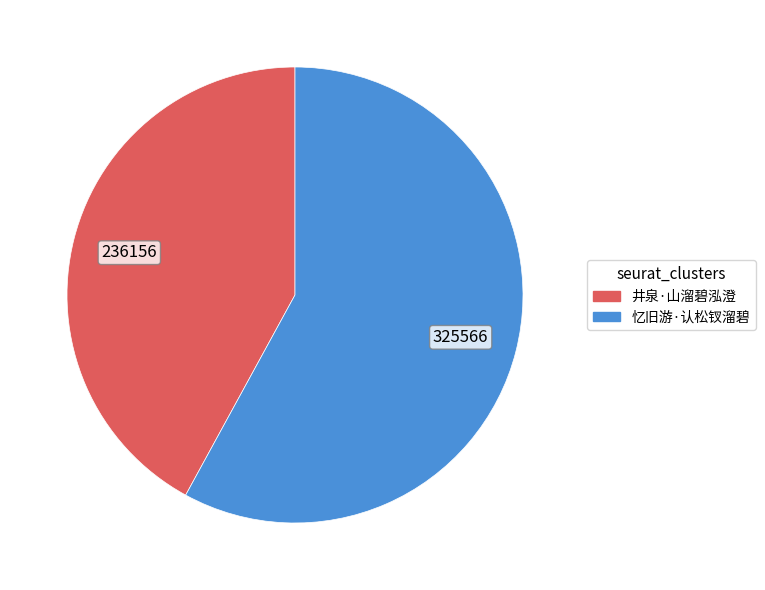

What is the largest slice in the pie chart?

忆旧游·认松钗溜碧